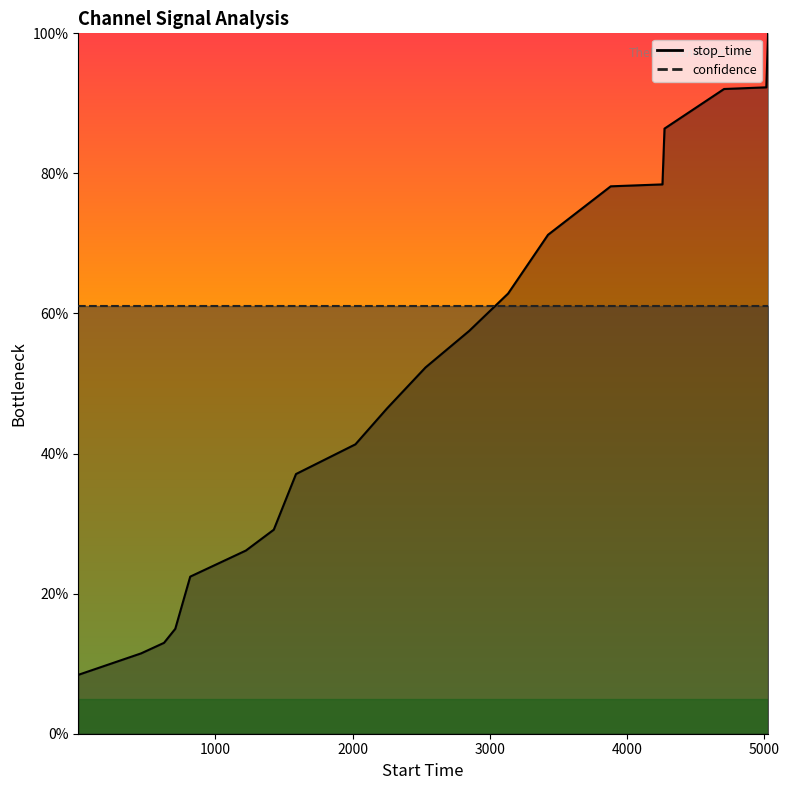

What is the value of the confidence_line point at the 14th from the left?

61.1